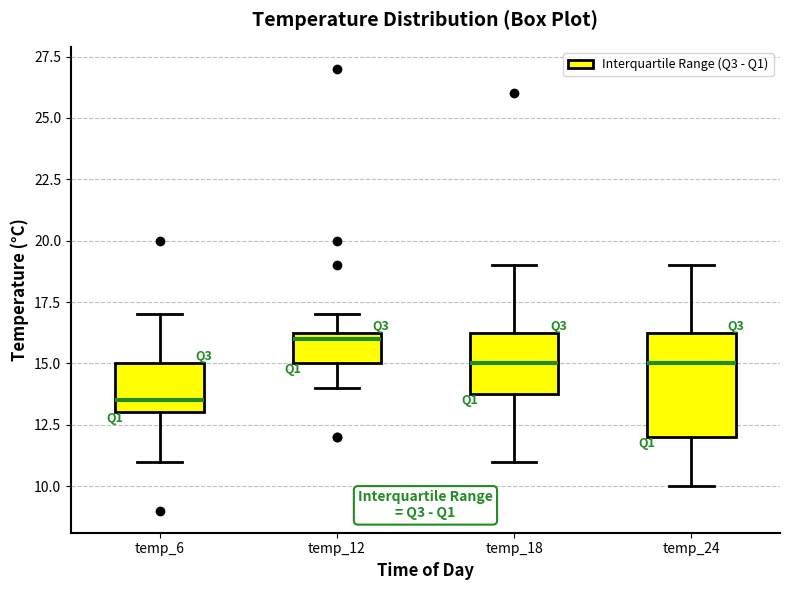

Where does the upper whisker of the box for temp_12 end on the y-axis? The values are not printed on the chart, so give them approximately, as read against the axis.

17.0